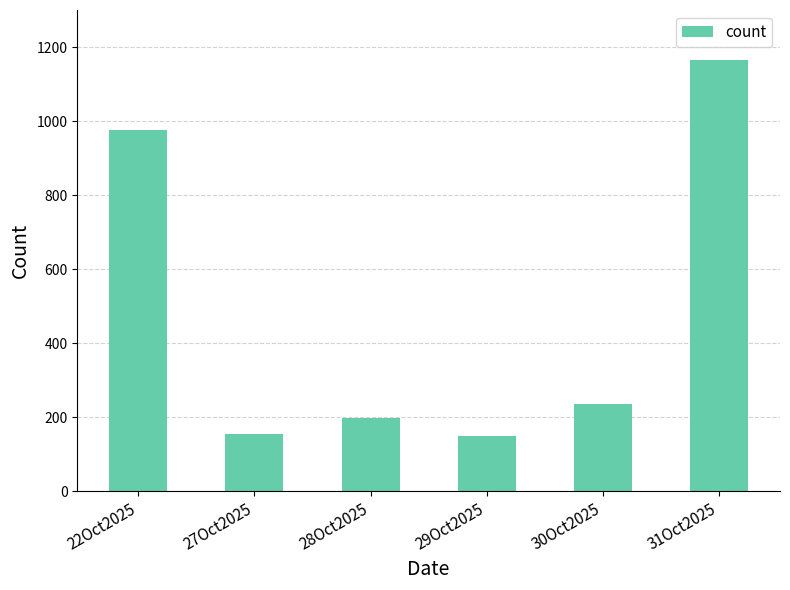

Count the number of categories in the chart.

6